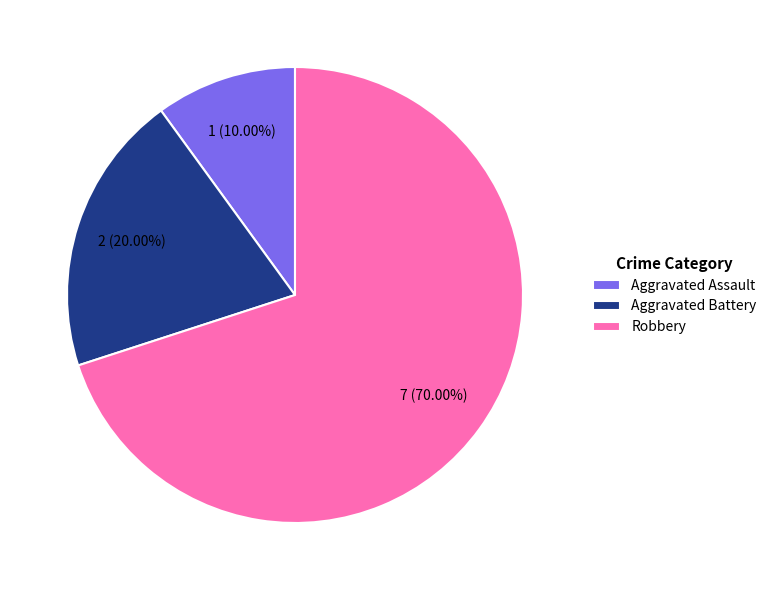

Rank the categories by value from lowest to highest.

Aggravated Assault, Aggravated Battery, Robbery